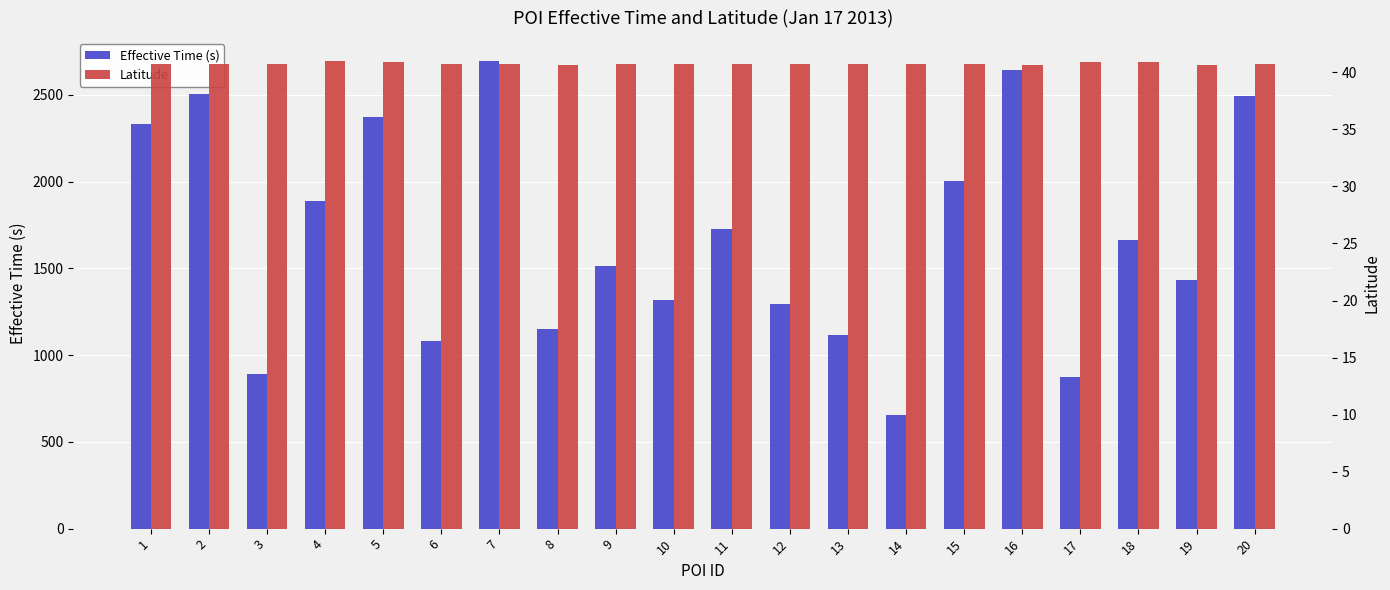

Between 5 and 11, which series saw the biggest shift?

Effective Time (s)